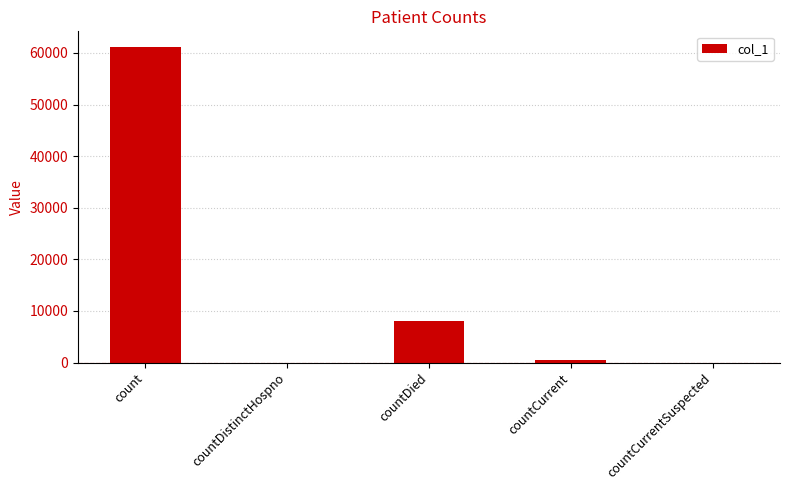

What is the sum of all values?

69651